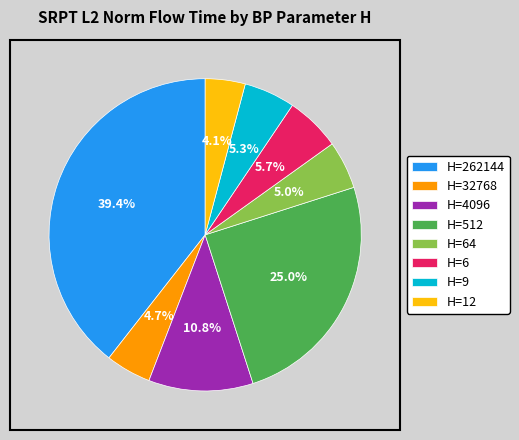

Approximately how many times larger is the value at H=12 compared to H=64?

0.8